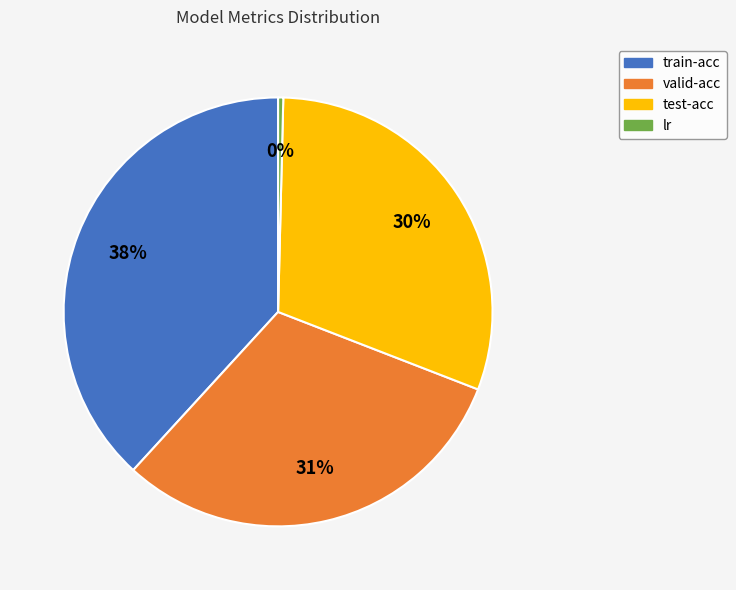

To the nearest percent, what is the average slice percentage?

25%